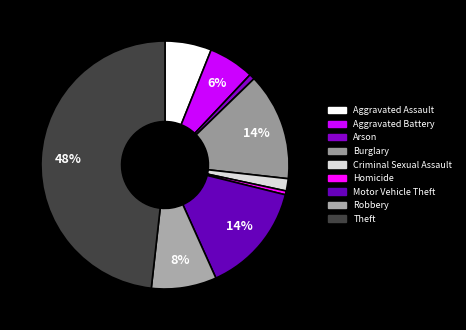

Is it true that Burglary is 27% of the pie?

False